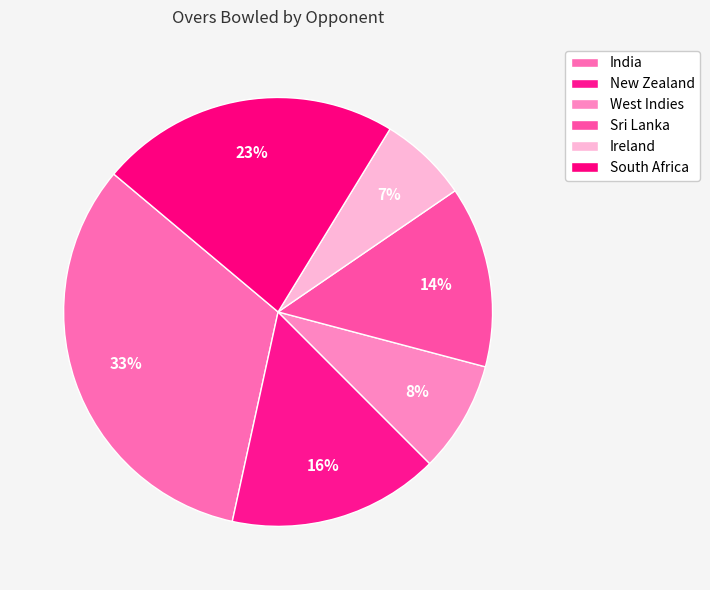

To the nearest percent, what is the difference between the largest and smallest slice percentages?

26%